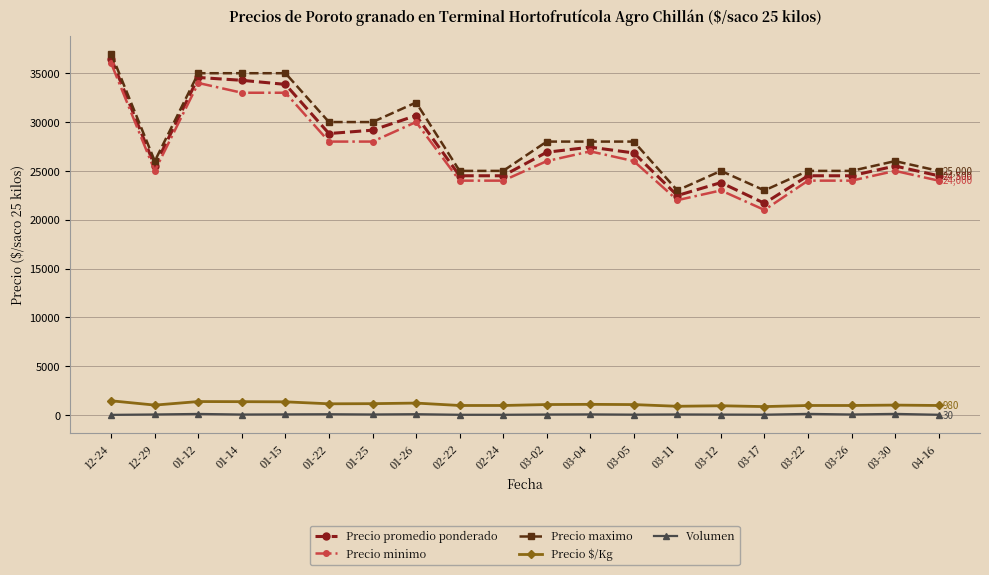

At which label does Precio minimo first exceed 26000?

12-24